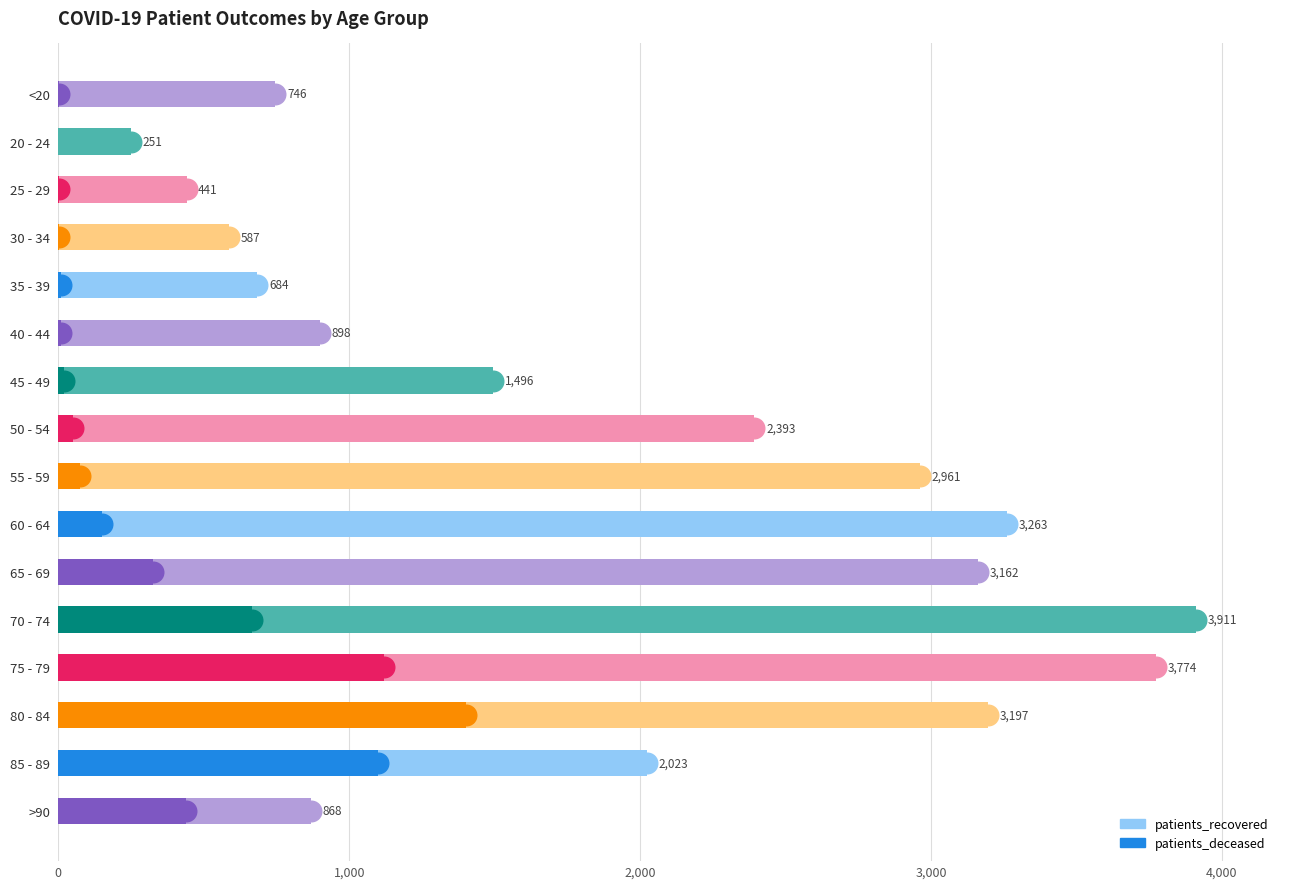

What is the total value across all series at 30 - 34?

590